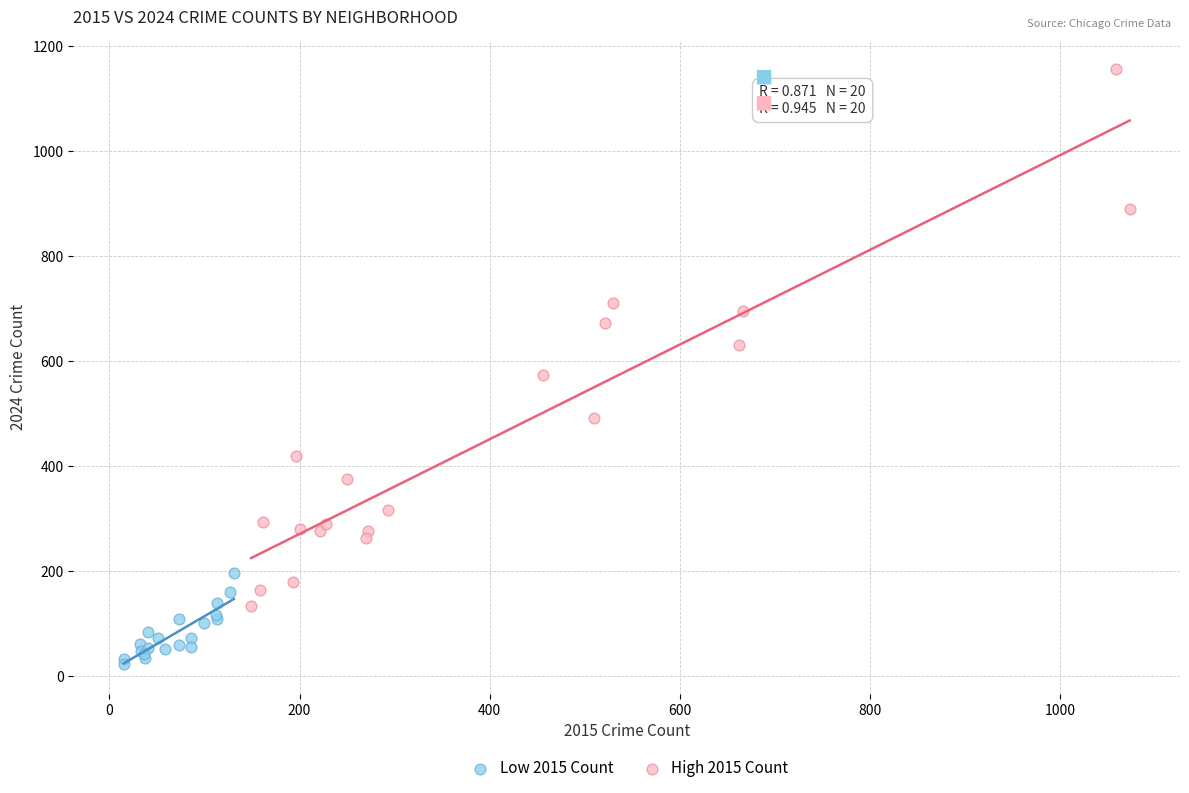

Which series has the largest Y range (max minus min)?

High 2015 Count